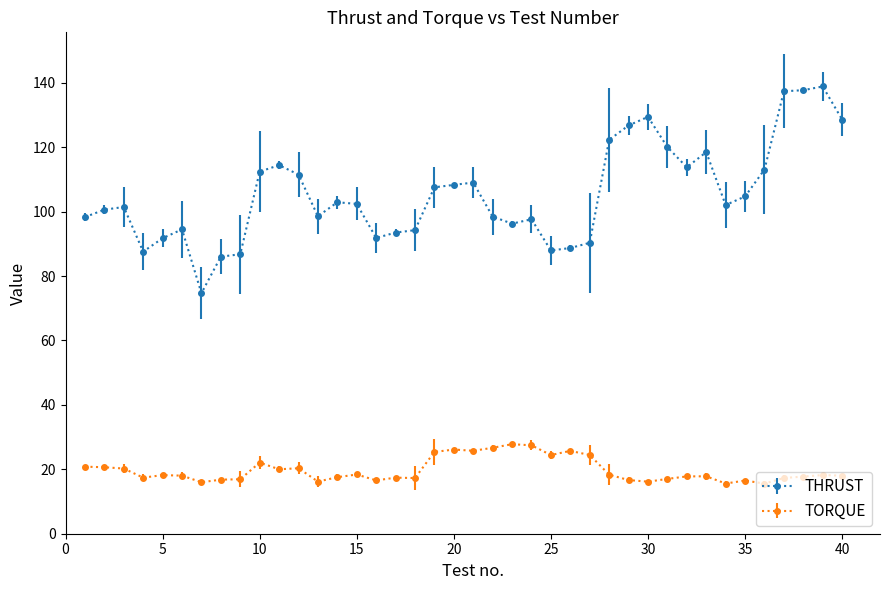

List the series in order of their peak value, highest first.

THRUST, TORQUE